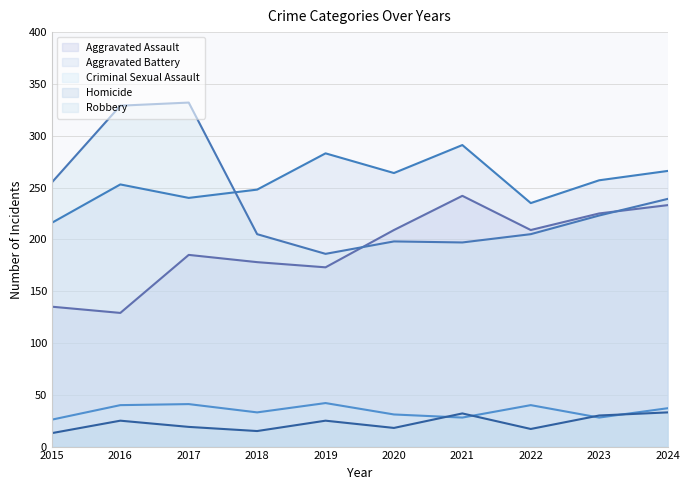

Where is the first local minimum for Criminal Sexual Assault?

2018